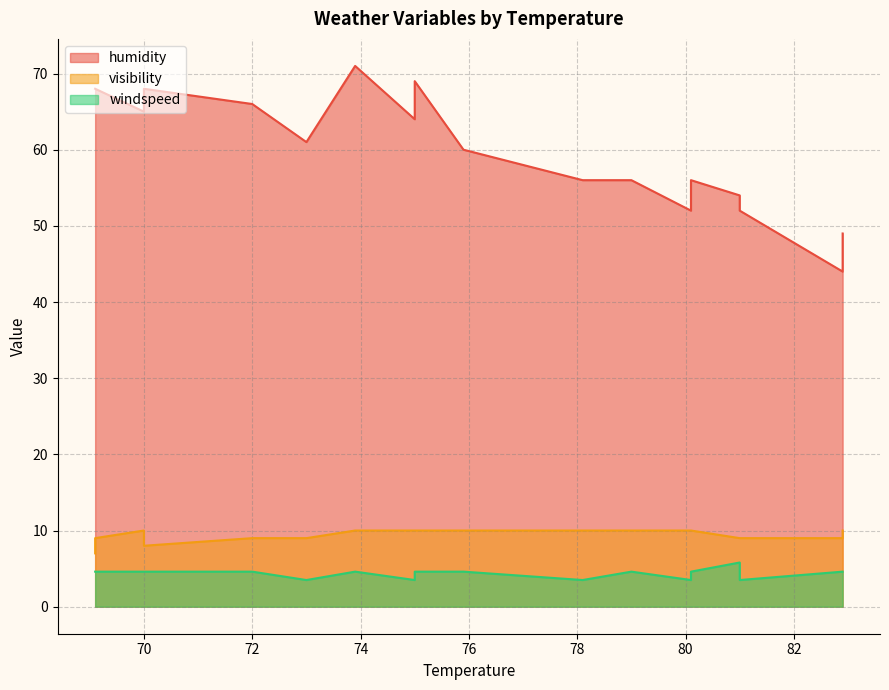

Is the value of visibility at 19 greater than the value of humidity at 22?

No